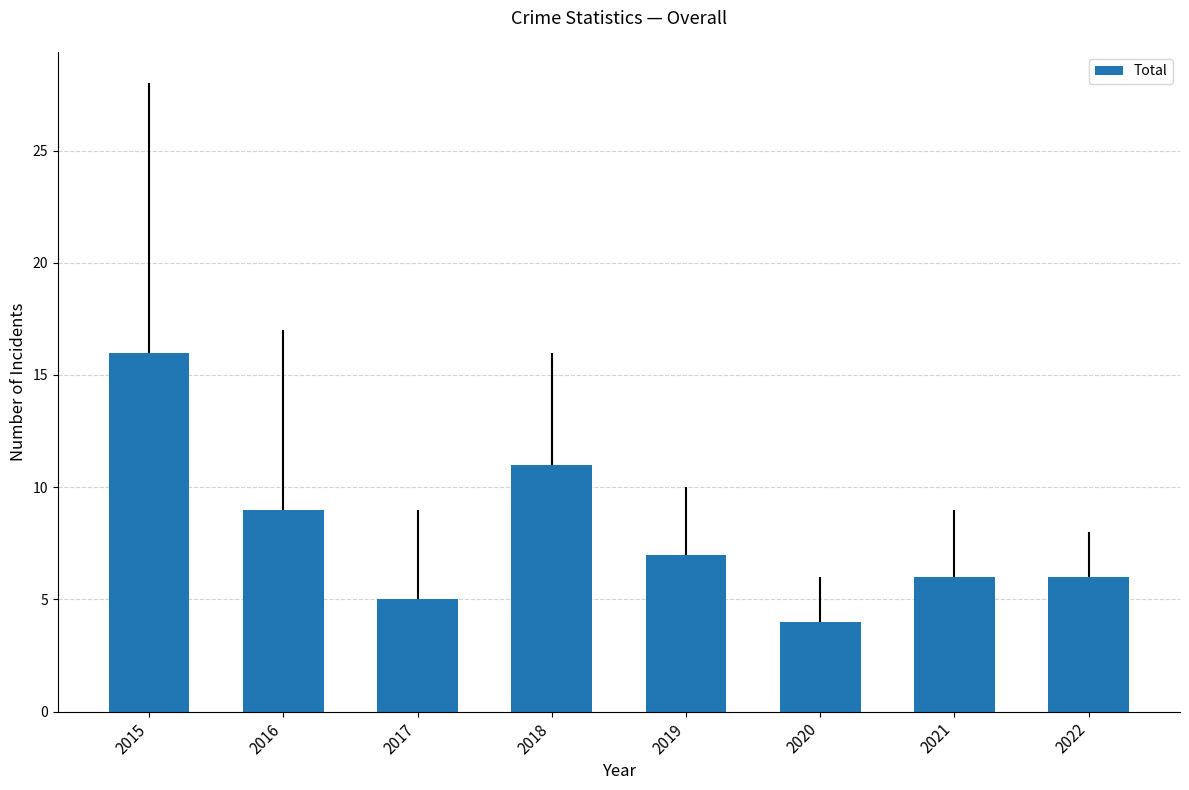

What is the sum of the values at 2017 and 2022?

11